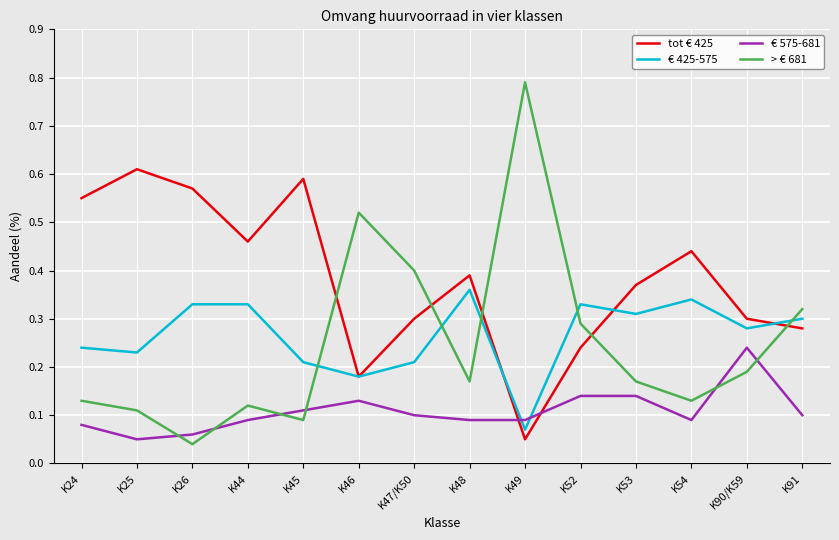

Which series has the largest range (max minus min)?

> € 681